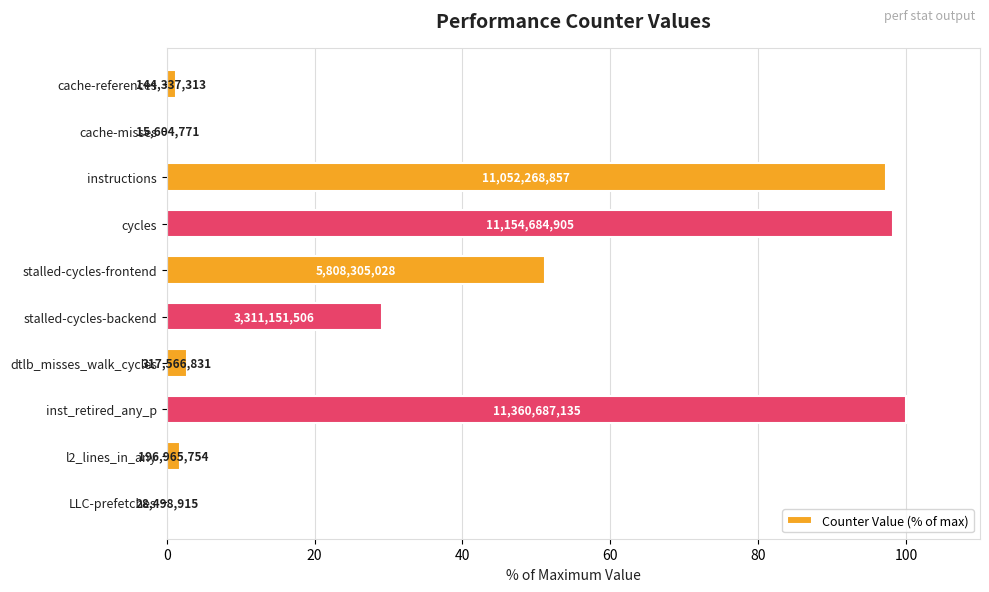

Are the bars horizontal?

Yes